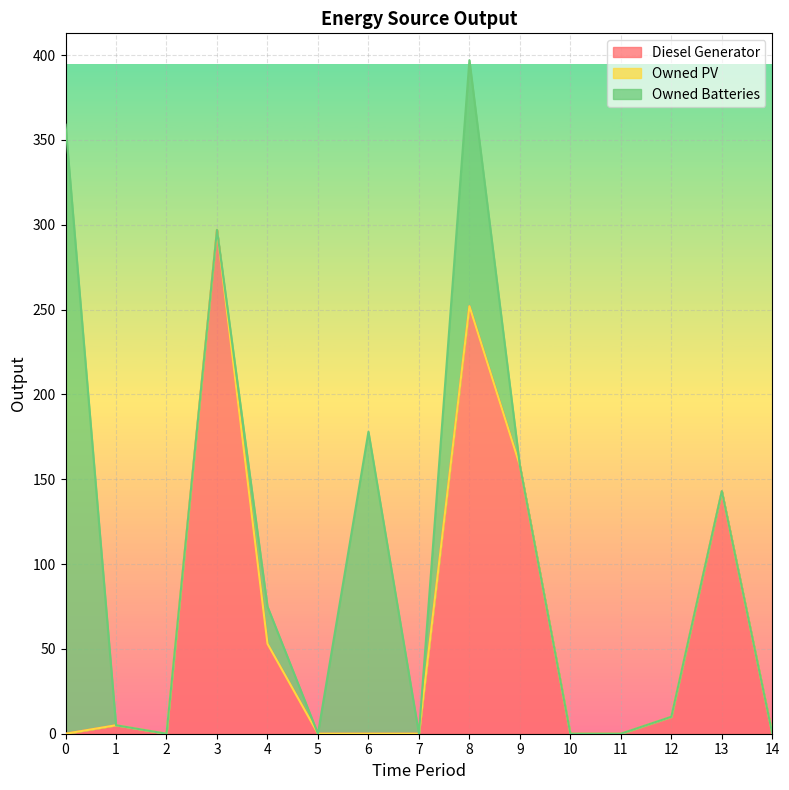

What is the average value of the Owned Batteries series?

46.9